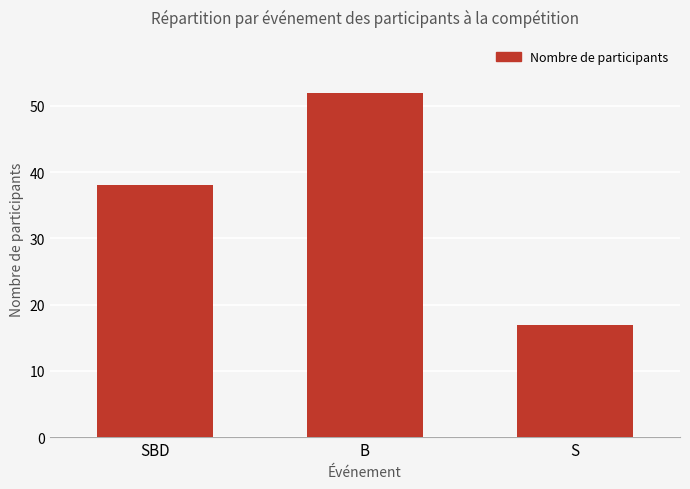

Are the bars horizontal?

No